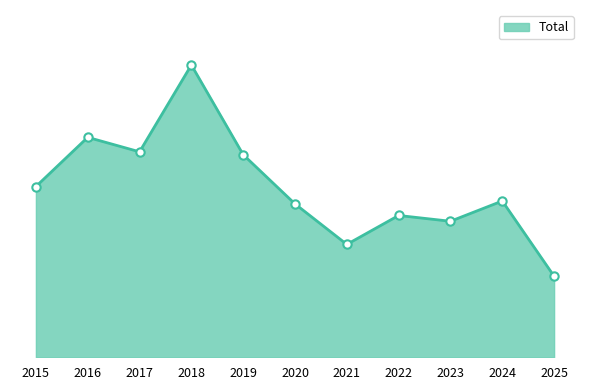

What is the ratio of the value at 2016 to the value at 2021?

1.9